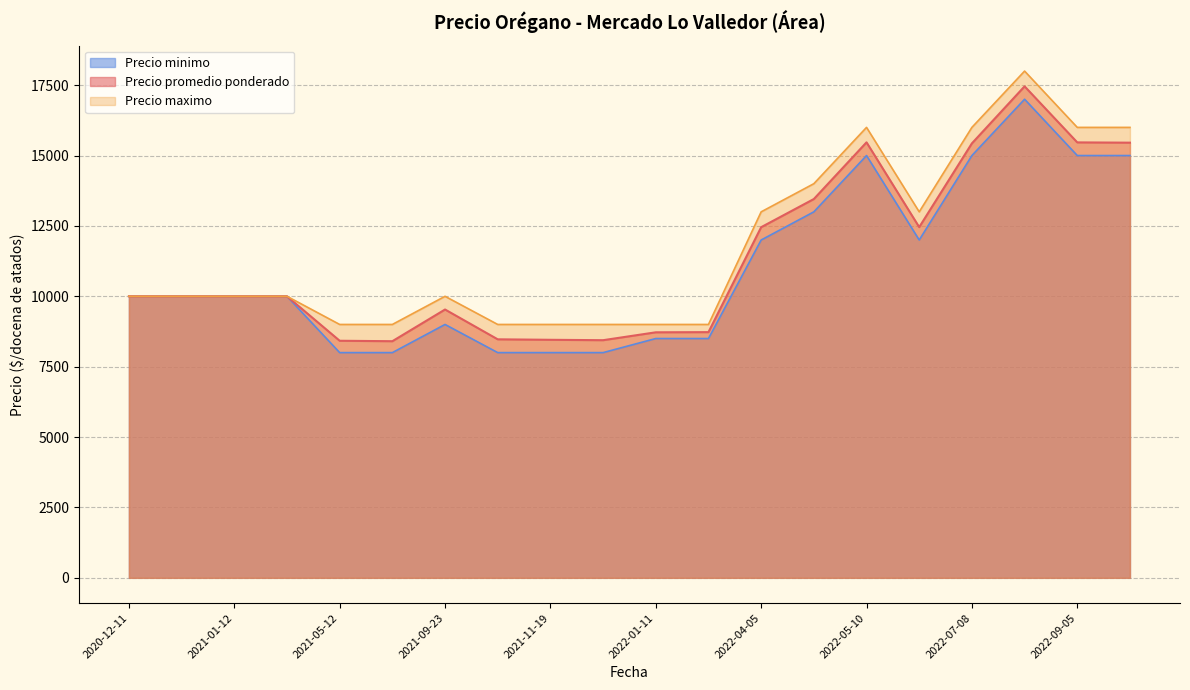

True or false: Precio maximo has more than 1 interior local peaks.

True